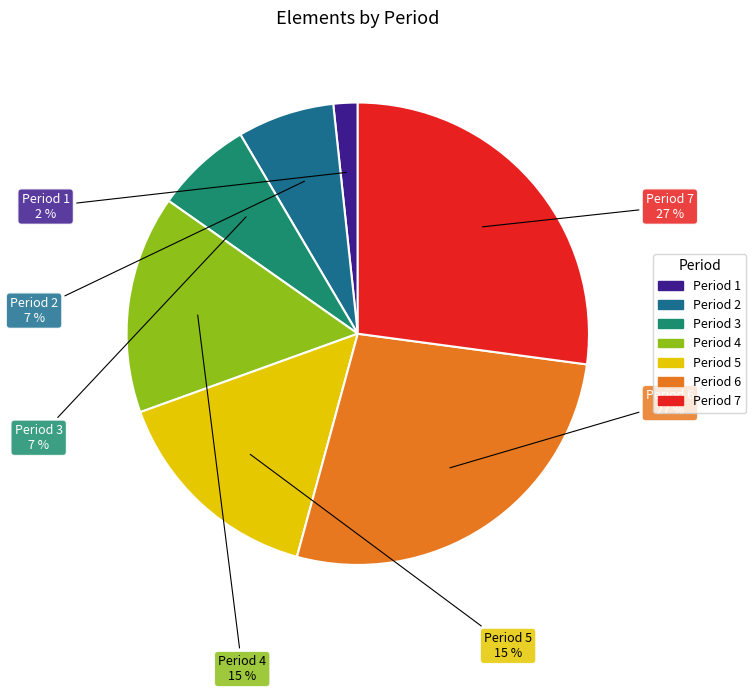

Combined, do Period 2 and Period 5 account for over 50%?

No